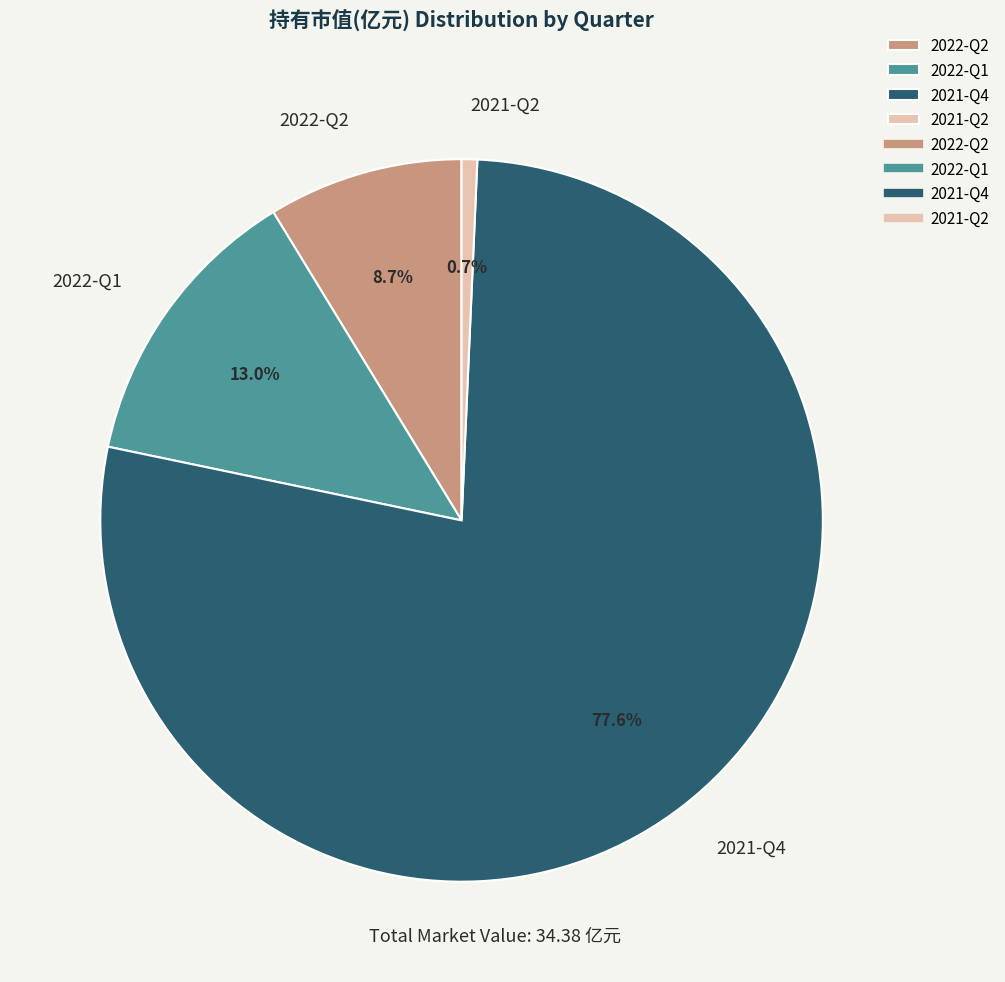

Is the sum of 2022-Q2 and 2021-Q2 greater than half?

No